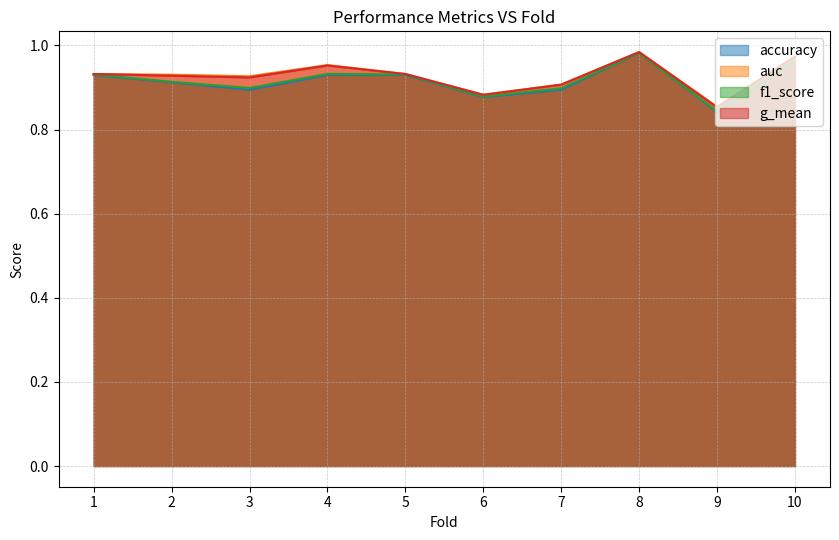

What is the difference between the second highest and second lowest values in the g_mean series?

0.1